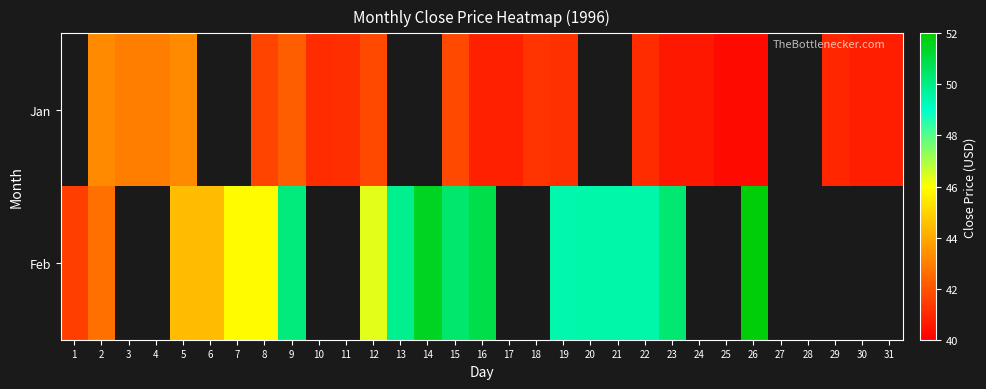

At which category is the sum across all series the highest?

9